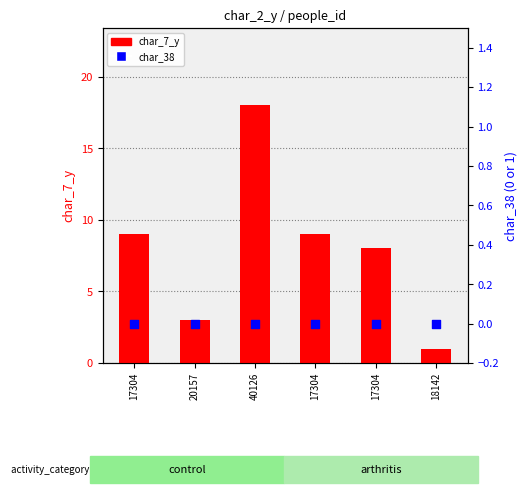

At how many categories does at least one series exceed 12?

1